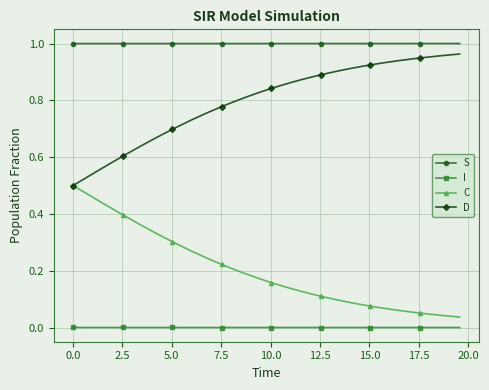

Which series has the largest total across all categories?

S